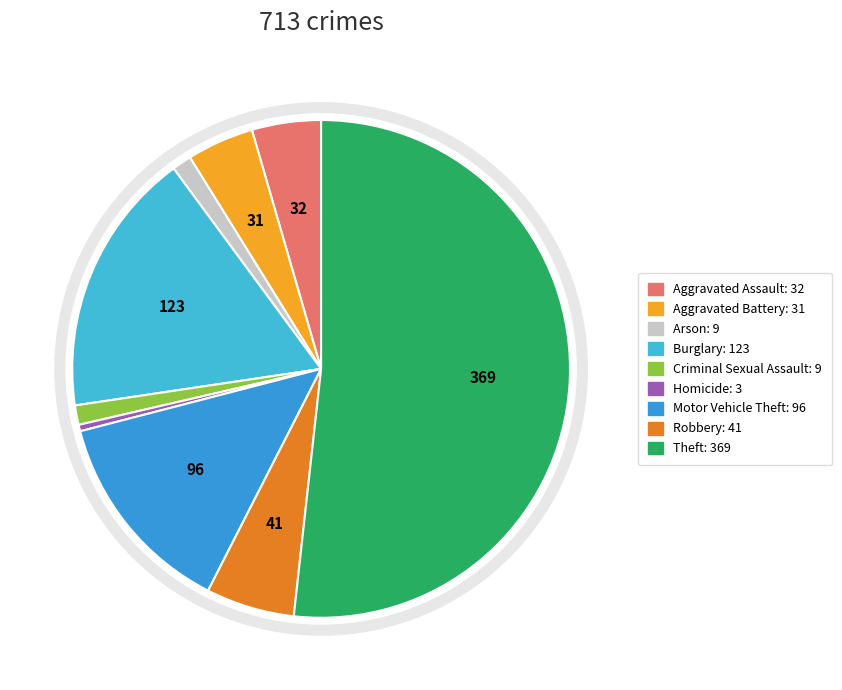

How many segments does this pie chart have?

9